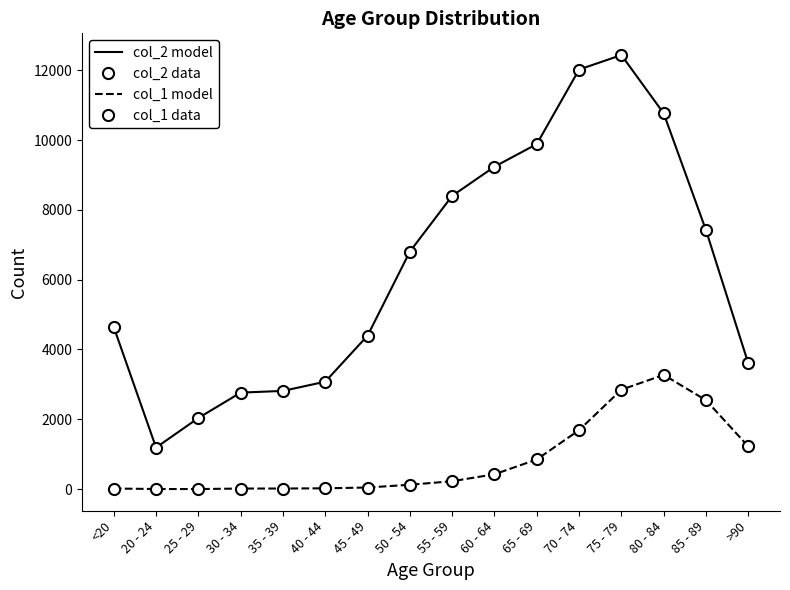

What is the difference between the maximum and minimum values in the col_2 model series?

11243